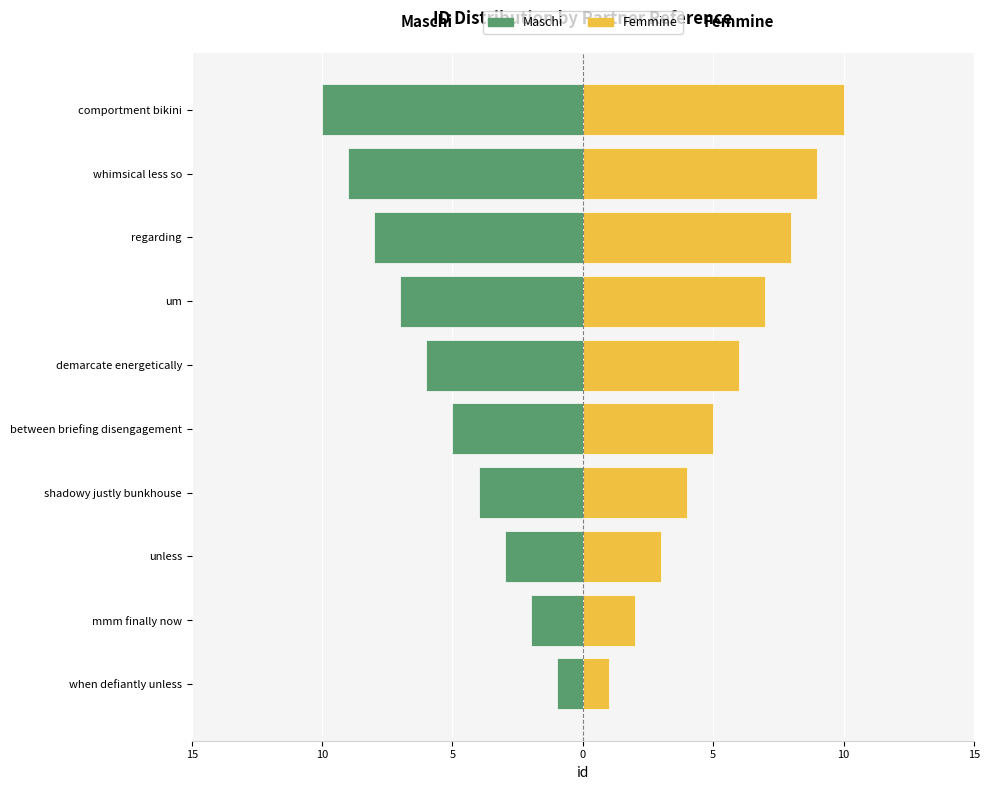

Is it true that Femmine equals 1 at when defiantly unless?

False